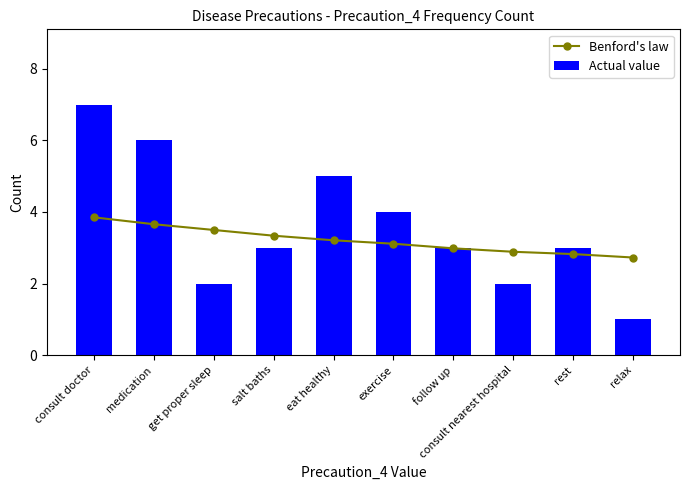

Reading left to right, list all the values displayed in this chart.

Benford's law: consult doctor=3.9	medication=3.7	get proper sleep=3.5	salt baths=3.3	eat healthy=3.2	exercise=3.1	follow up=3.0	consult nearest hospital=2.9	rest=2.8	relax=2.7
Actual value: consult doctor=7.0	medication=6.0	get proper sleep=2.0	salt baths=3.0	eat healthy=5.0	exercise=4.0	follow up=3.0	consult nearest hospital=2.0	rest=3.0	relax=1.0